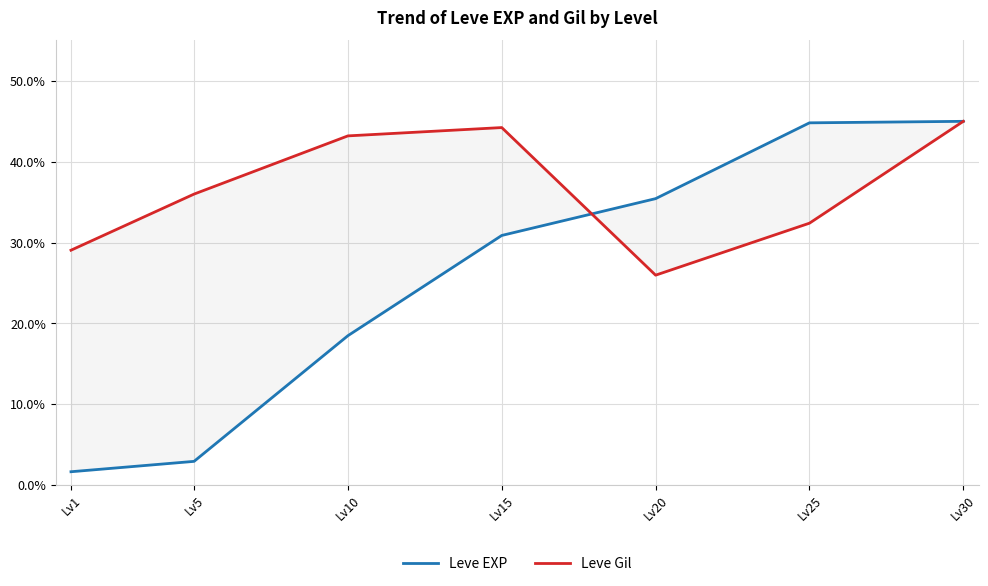

Which label corresponds to the largest value in the chart?

Lv30